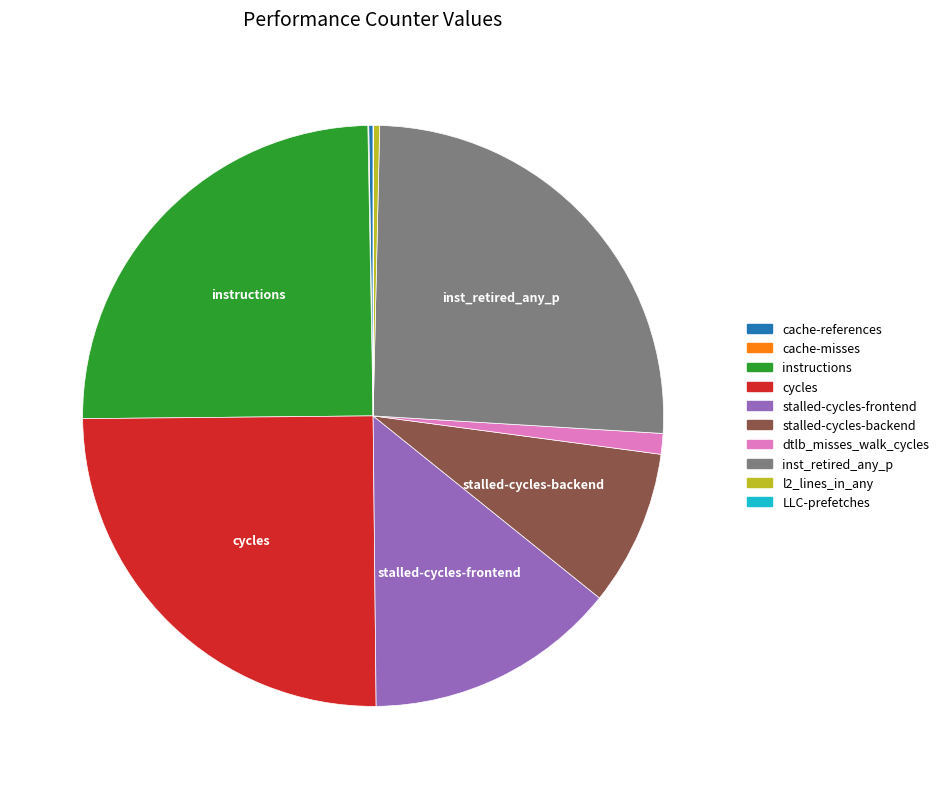

Which slice is the largest?

inst_retired_any_p